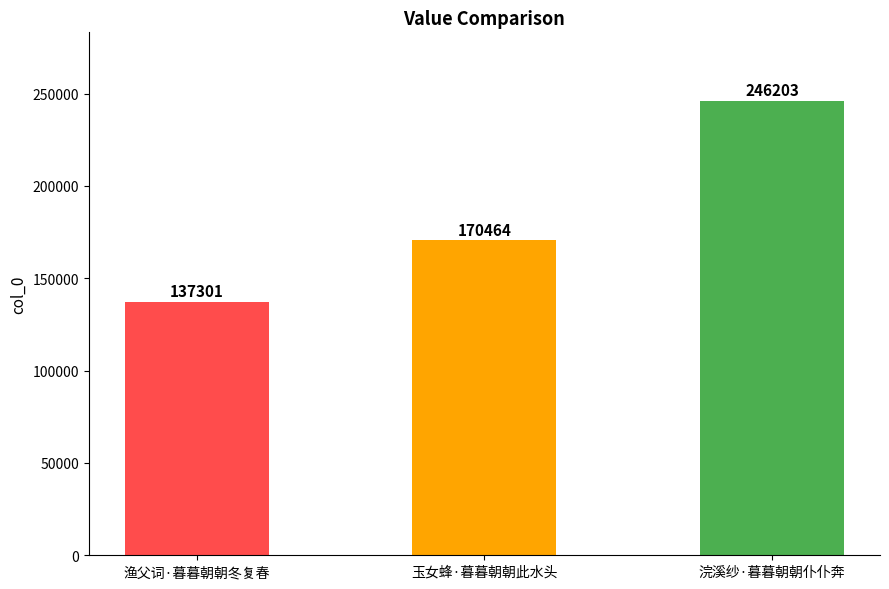

Rank the categories by value from lowest to highest.

渔父词·暮暮朝朝冬复春, 玉女蜂·暮暮朝朝此水头, 浣溪纱·暮暮朝朝仆仆奔